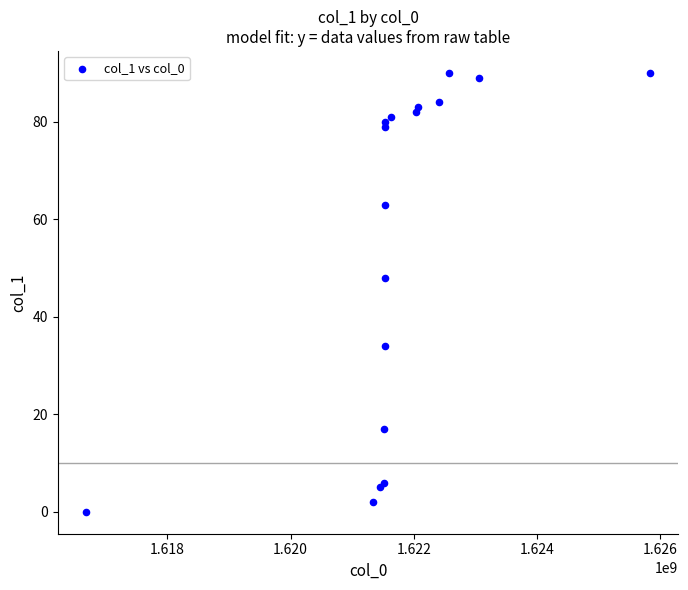

What is the range of Y values (max minus min)?

90